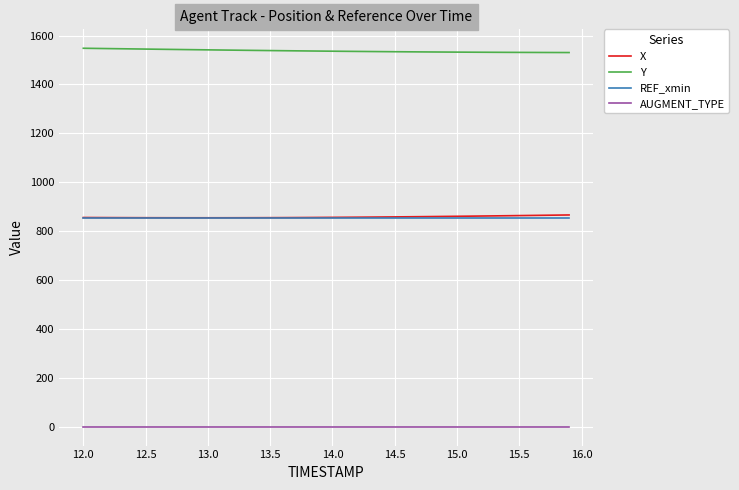

What is the greatest value displayed?

1548.2